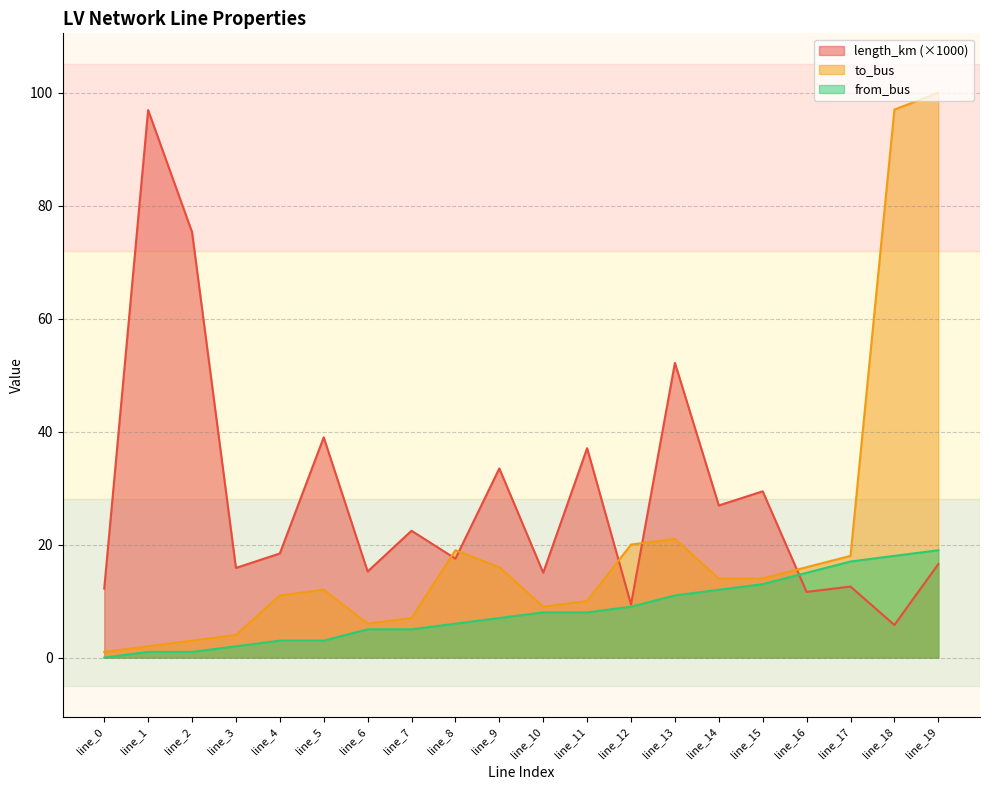

What are all the series names shown in the legend?

length_km (×1000), to_bus, from_bus